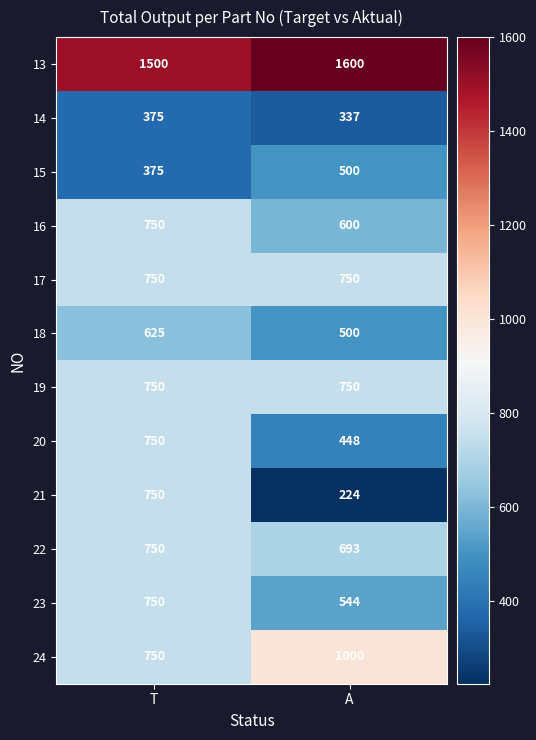

What is the total value across all series at A?

7946